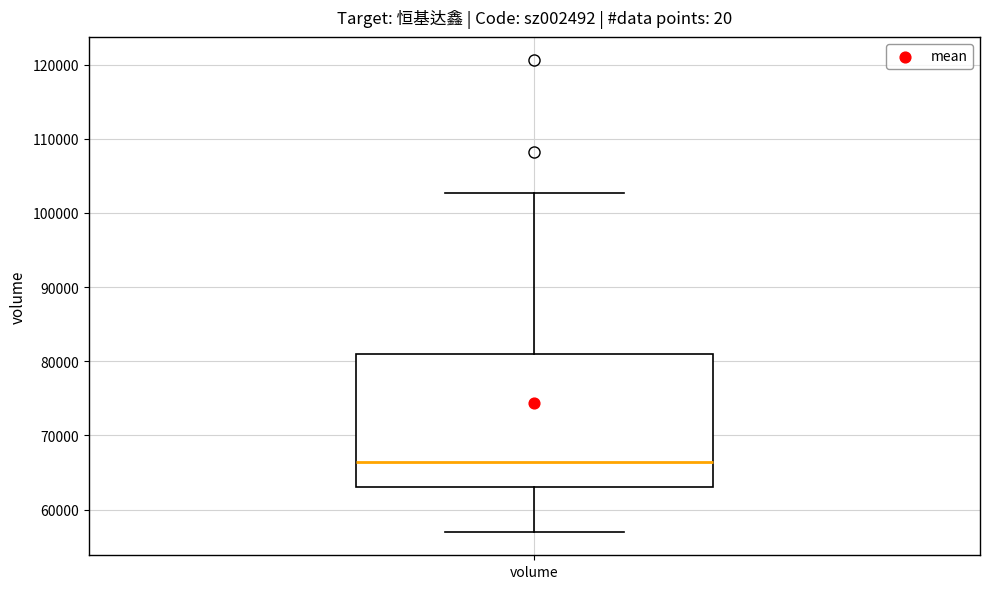

Read this box plot against the y-axis: the position of the median line, the range covered by the box, and the ends of both whiskers. The values are not printed on the chart, so give them approximately, as read against the axis.

median 66000, box 63000 to 81000, whiskers 57000 to 103000